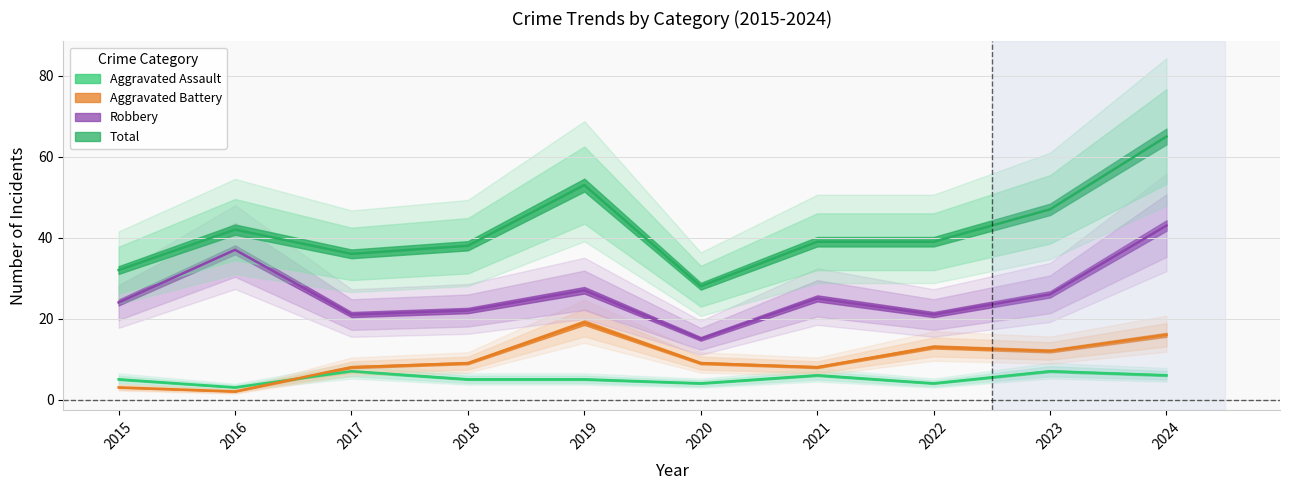

Which series has the largest total across all categories?

Total